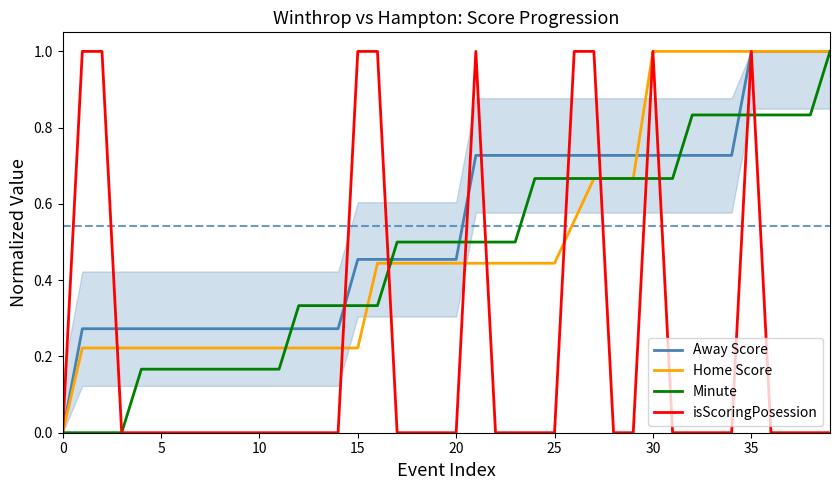

Which series changed the most between 17 and 31?

Home Score